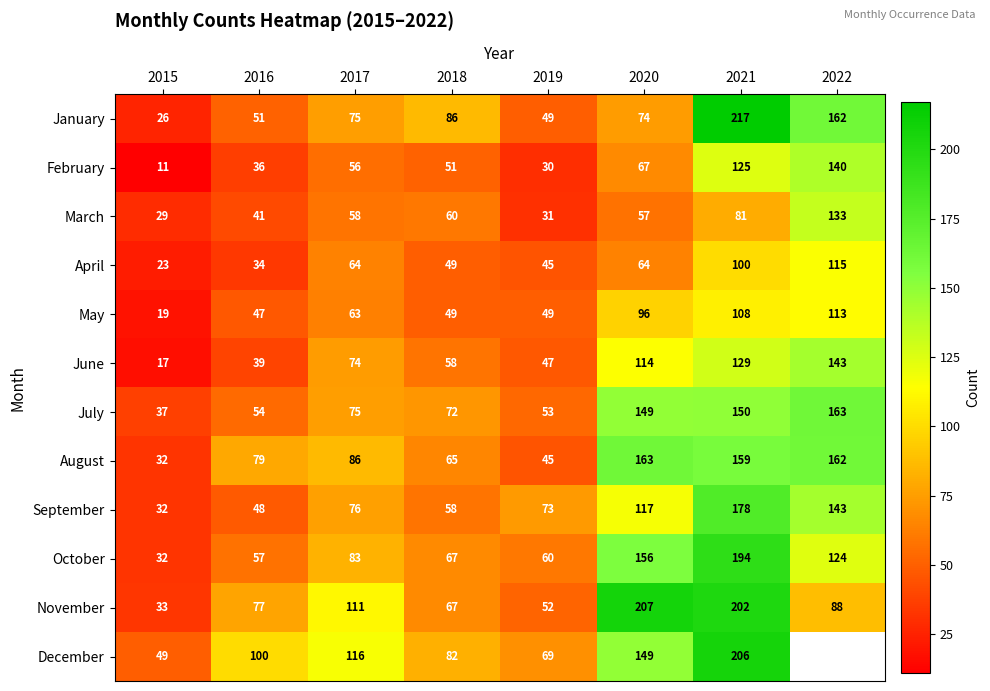

The October series shows 124 at 2022. True or false?

True